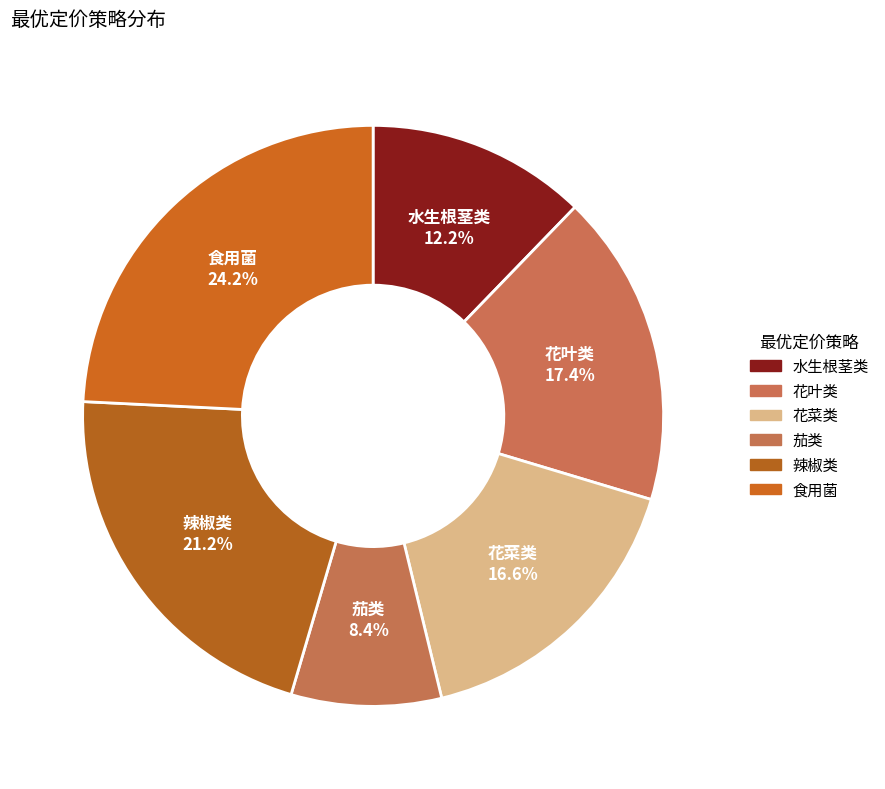

How many slices are in this pie chart?

6